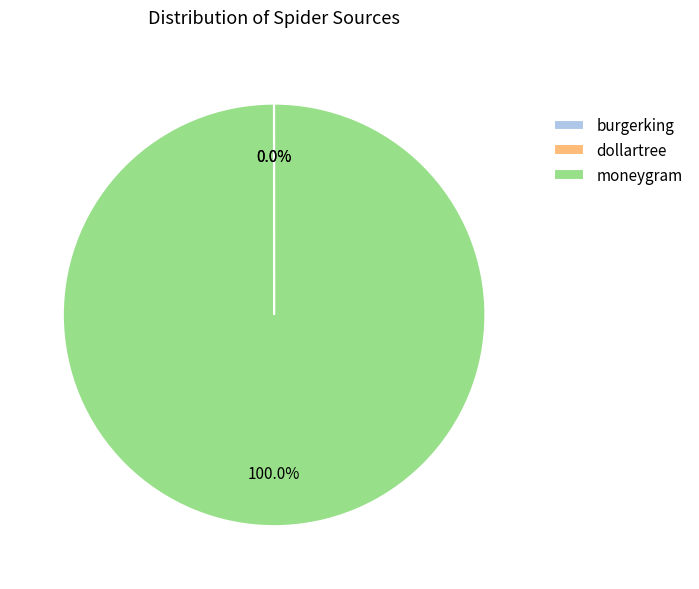

Which category has the biggest portion of the pie?

moneygram